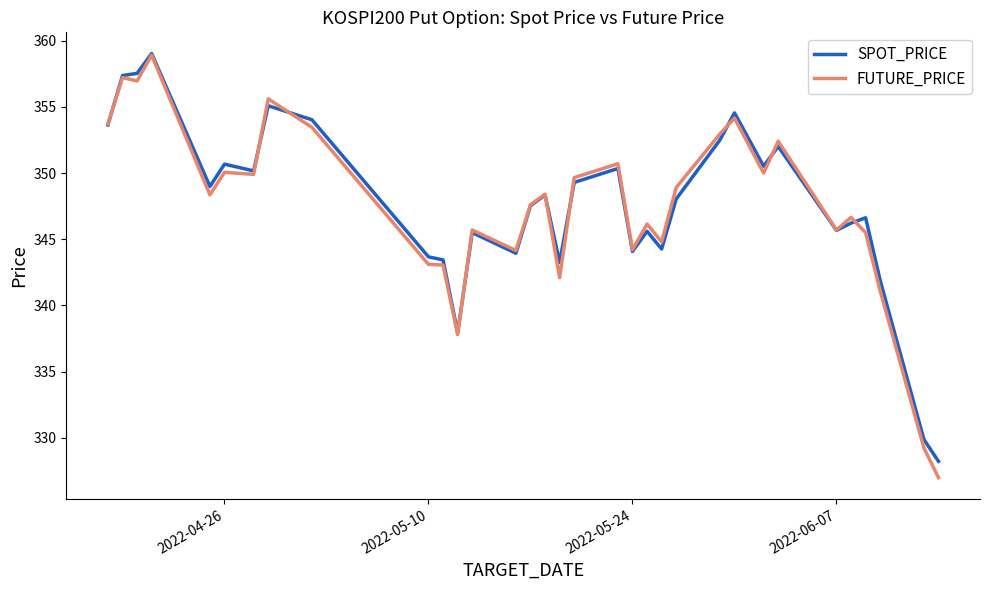

True or false: SPOT_PRICE has more than 2 points higher than both neighbors.

True